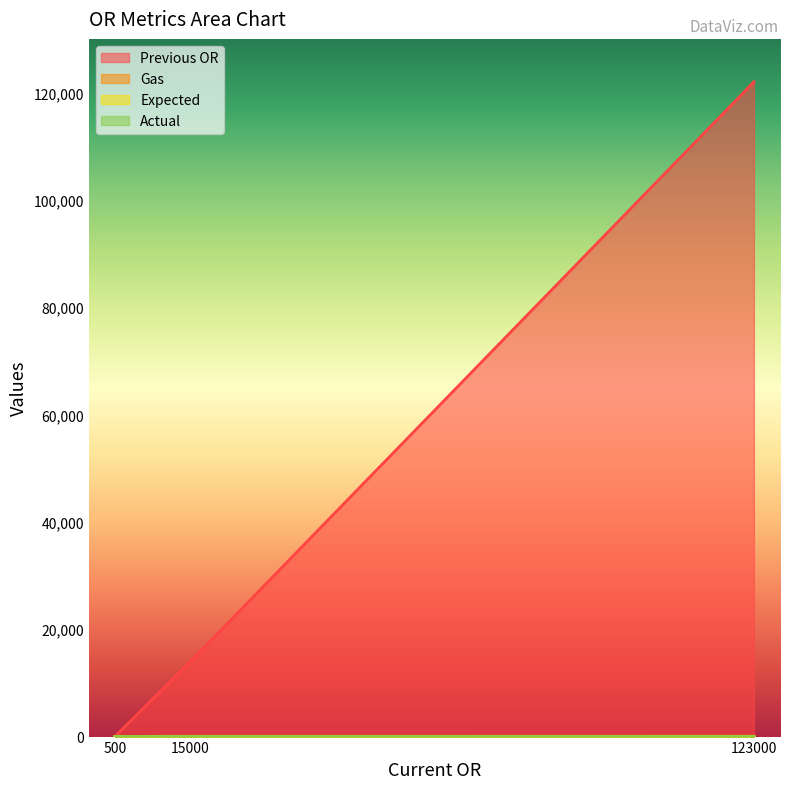

Reading right to left, transcribe all the data shown in this chart.

Previous OR: 122000.0	14000.0	0.0
Gas: 75.0	60.0	25.0
Expected: 13.3	16.7	20.0
Actual: 13.3	16.7	20.0